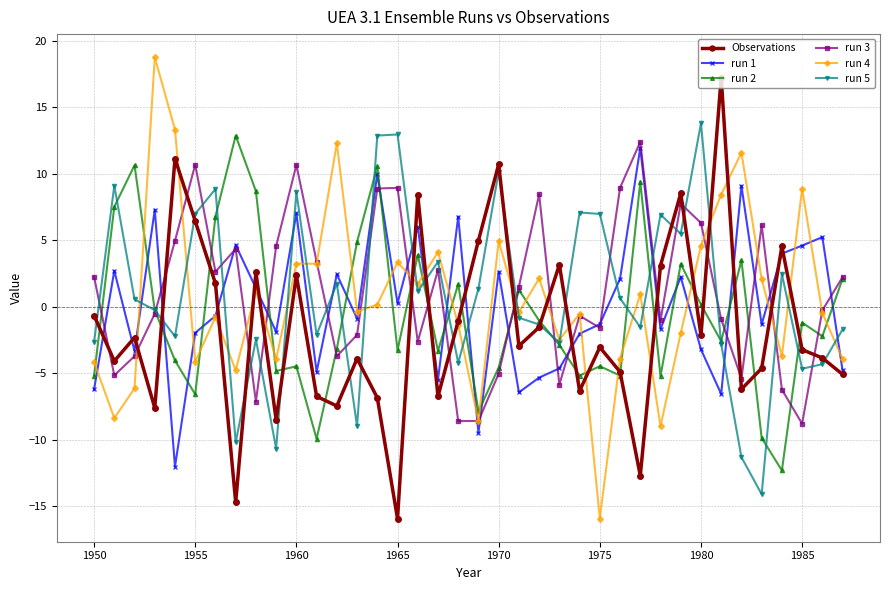

How many lines are shown in the chart?

6